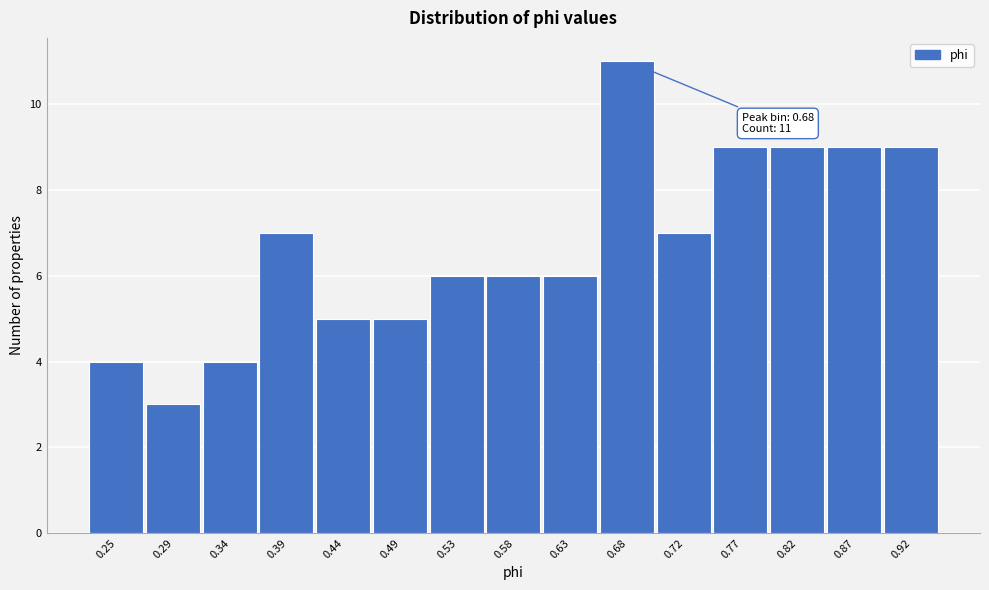

Reading left to right, list all the values displayed in this chart.

4	3	4	7	5	5	6	6	6	11	7	9	9	9	9